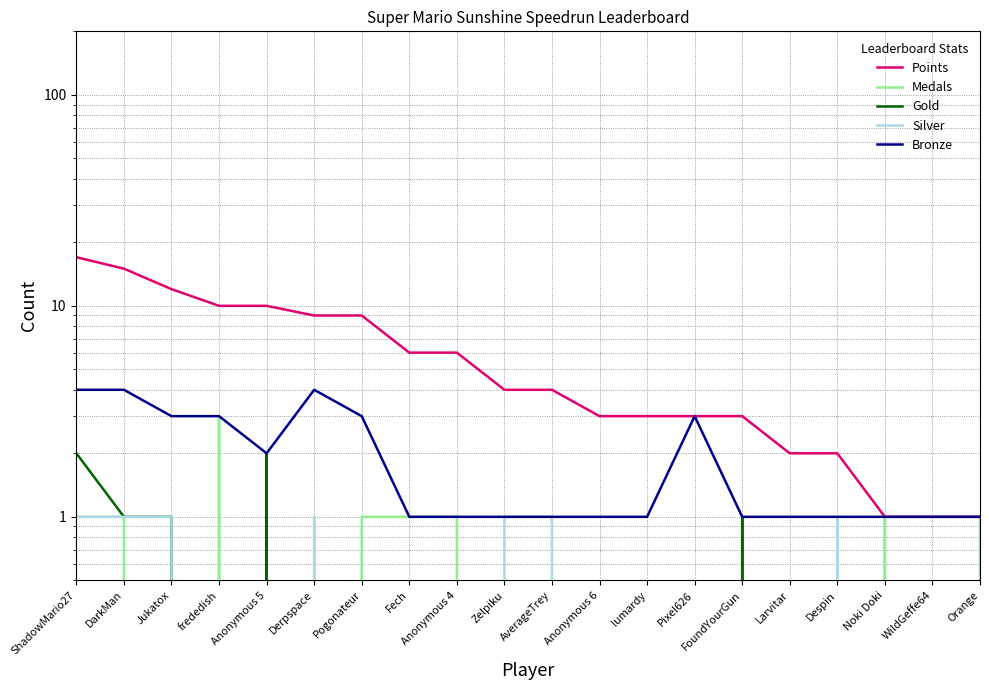

What is the total value across all series at Noki Doki?

3